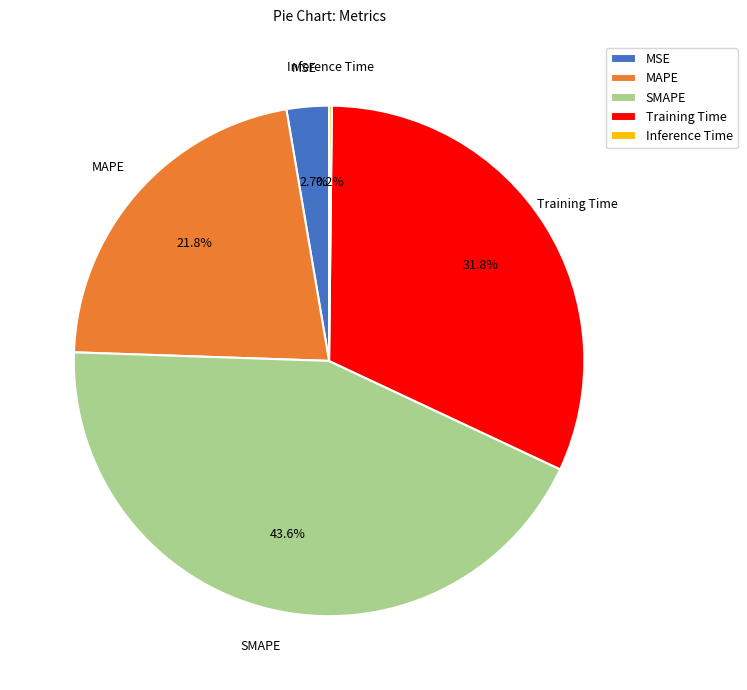

What is the largest slice in the pie chart?

SMAPE